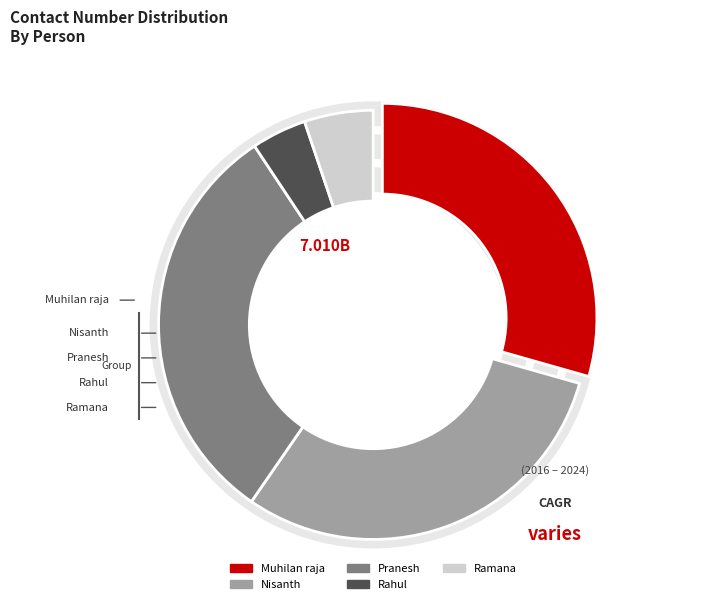

How many slices are in this pie chart?

5